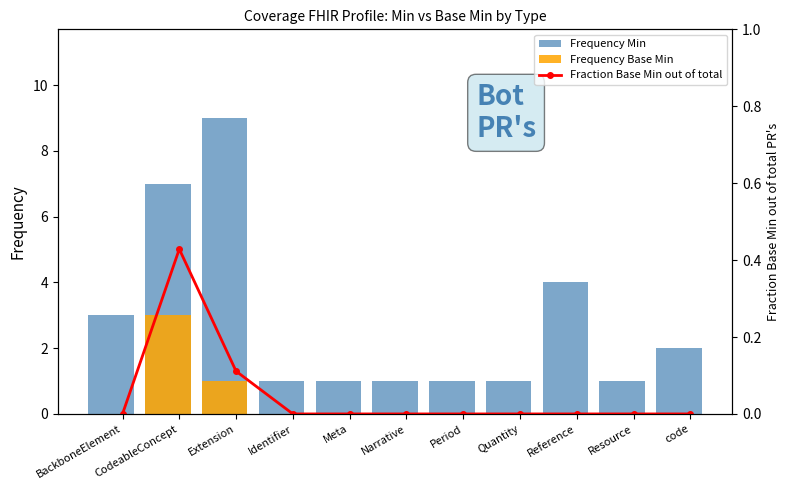

What is the average value of the Frequency Base Min series?

0.4